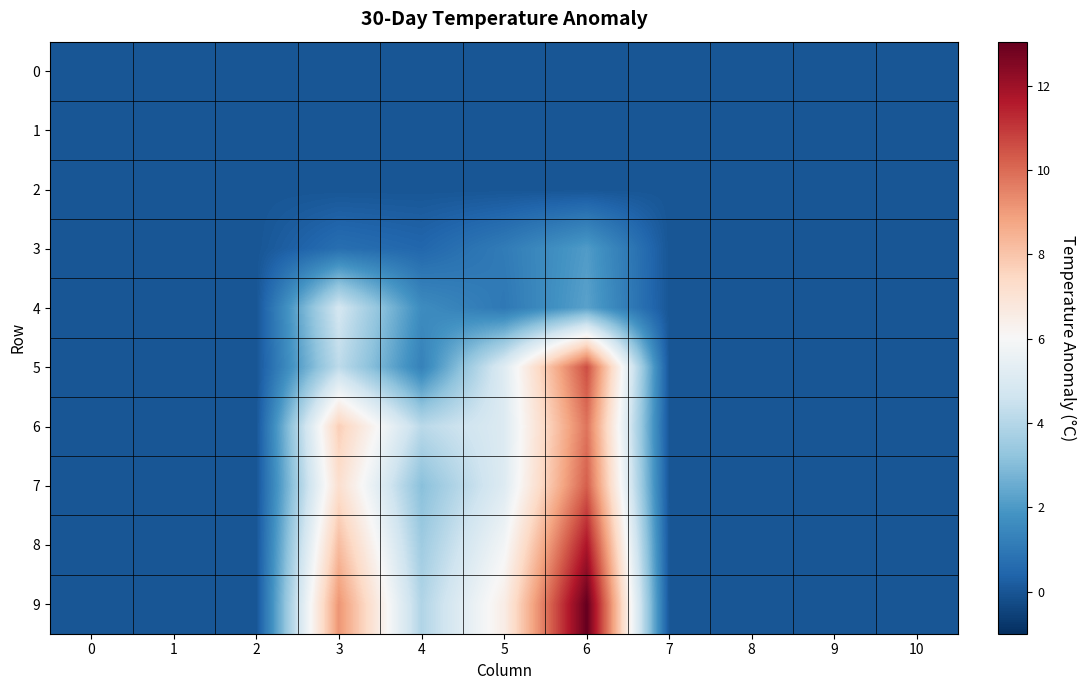

Reading right to left, transcribe all the data shown in this chart.

0: 10=0.0	9=0.0	8=0.0	7=0.0	6=0.0	5=0.0	4=0.0	3=0.0	2=0.0	1=0.0	0=0.0
1: 10=0.0	9=0.0	8=0.0	7=0.0	6=0.0	5=0.0	4=0.0	3=0.0	2=0.0	1=0.0	0=0.0
2: 10=0.0	9=0.0	8=0.0	7=0.0	6=0.0	5=0.0	4=0.0	3=0.0	2=0.0	1=0.0	0=0.0
3: 10=0.0	9=0.0	8=0.0	7=0.0	6=2.1	5=1.1	4=0.5	3=0.7	2=0.0	1=0.0	0=0.0
4: 10=0.0	9=0.0	8=0.0	7=0.0	6=2.2	5=1.0	4=1.6	3=4.7	2=0.0	1=0.0	0=0.0
5: 10=0.0	9=0.0	8=0.0	7=0.0	6=10.6	5=5.1	4=1.3	3=4.2	2=0.0	1=0.0	0=0.0
6: 10=0.0	9=0.0	8=0.0	7=0.0	6=9.8	5=5.1	4=4.1	3=7.7	2=0.0	1=0.0	0=0.0
7: 10=0.0	9=0.0	8=0.0	7=0.0	6=10.2	5=5.1	4=3.1	3=7.2	2=0.0	1=0.0	0=0.0
8: 10=0.0	9=0.0	8=0.0	7=0.0	6=11.7	5=5.9	4=3.5	3=8.2	2=0.0	1=0.0	0=0.0
9: 10=0.0	9=0.0	8=0.0	7=0.0	6=13.0	5=6.5	4=3.9	3=9.1	2=0.0	1=0.0	0=0.0